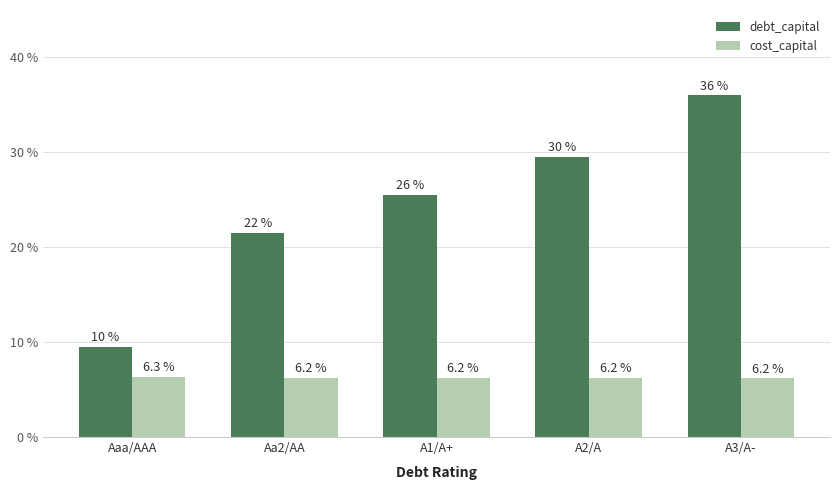

What are all the series names shown in the legend?

debt_capital, cost_capital